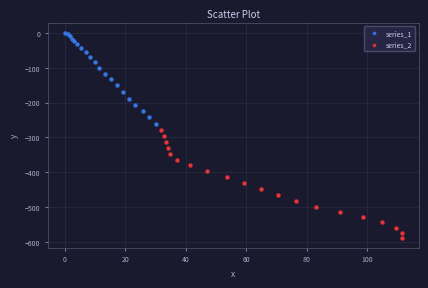

Which series has the widest spread of Y values?

series_2